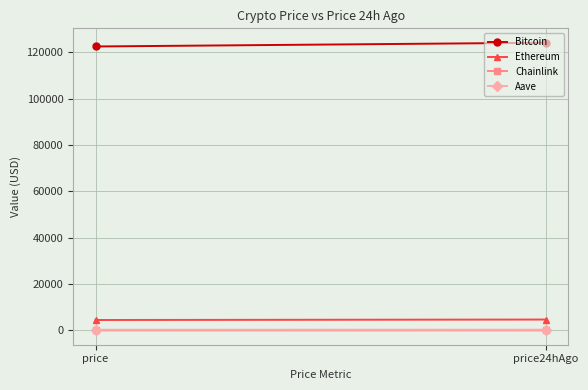

Read the Ethereum value at price.

4481.8